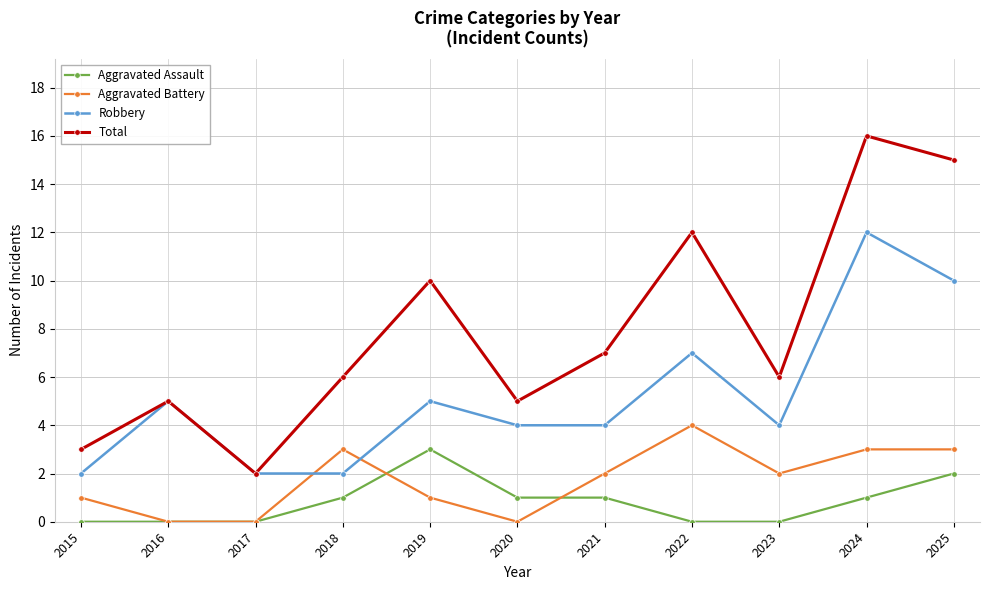

What is the value of the Total point at the 7th from the left?

7